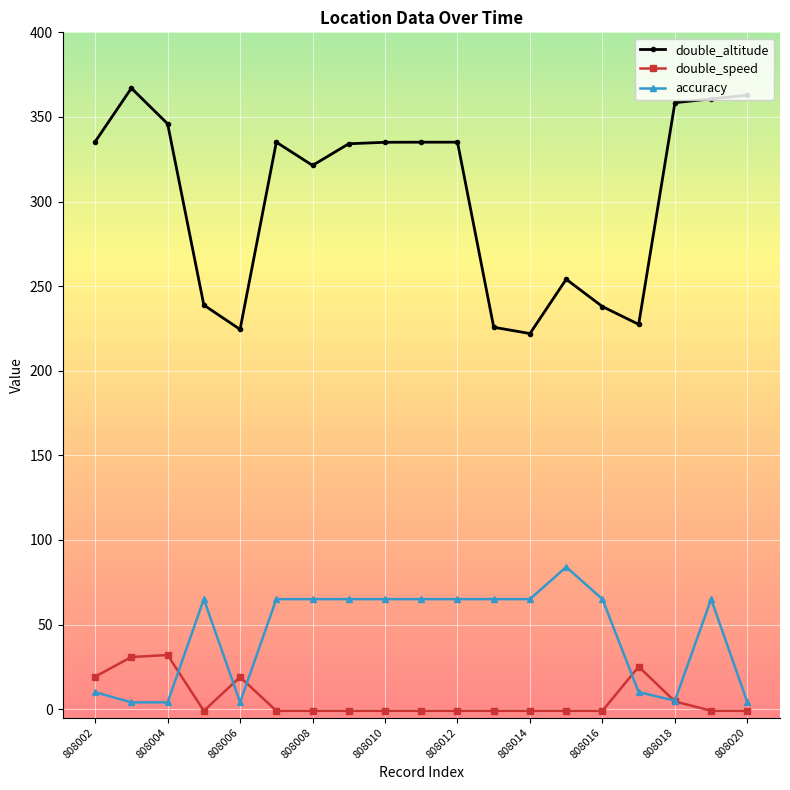

What is the minimum value for double_altitude?

222.0